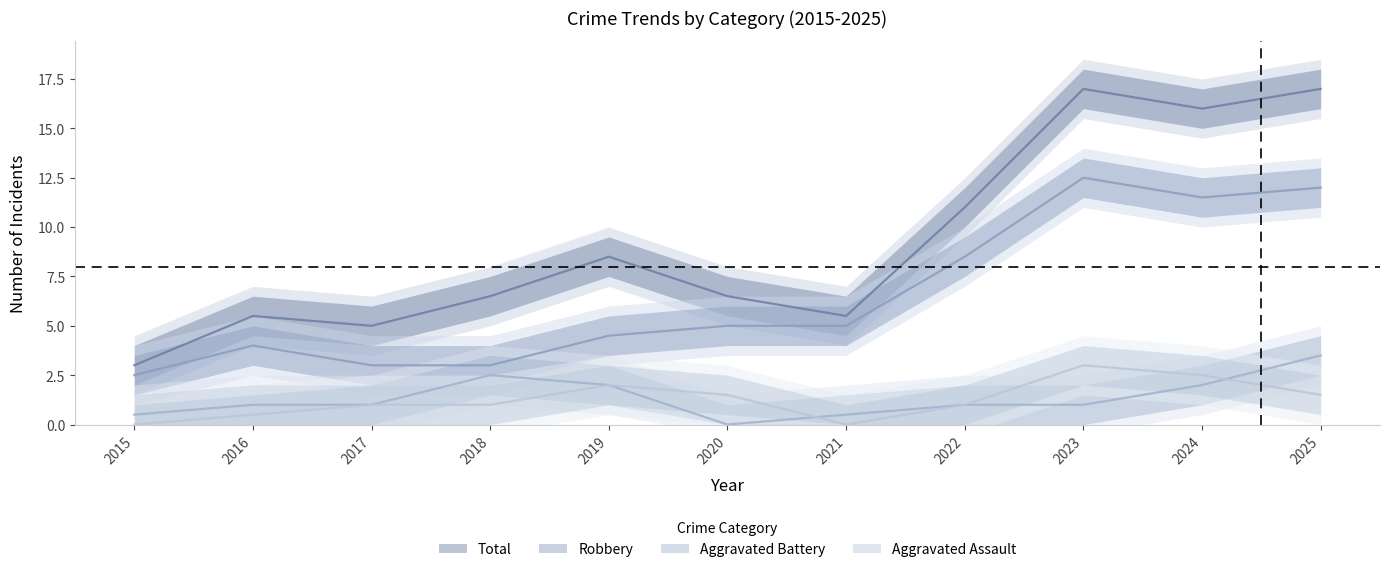

True or false: Robbery has more than 0 points higher than both neighbors.

True